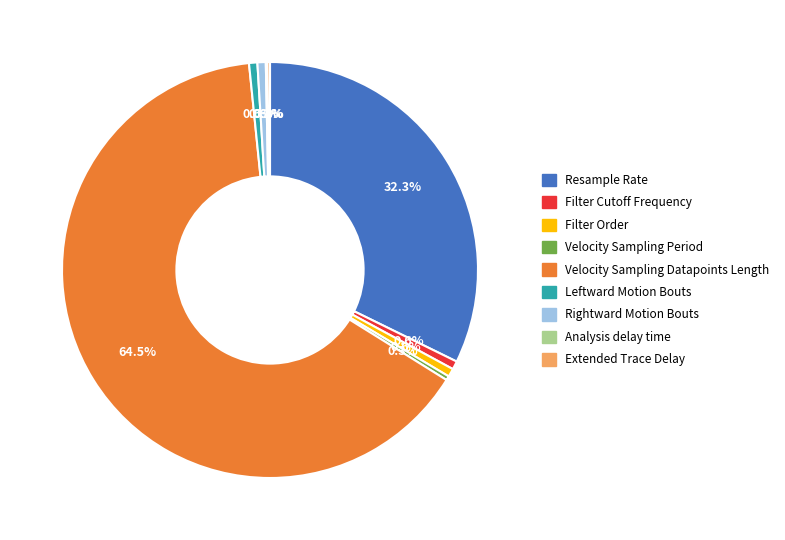

Combined, do Velocity Sampling Period and Filter Order account for over 50%?

No